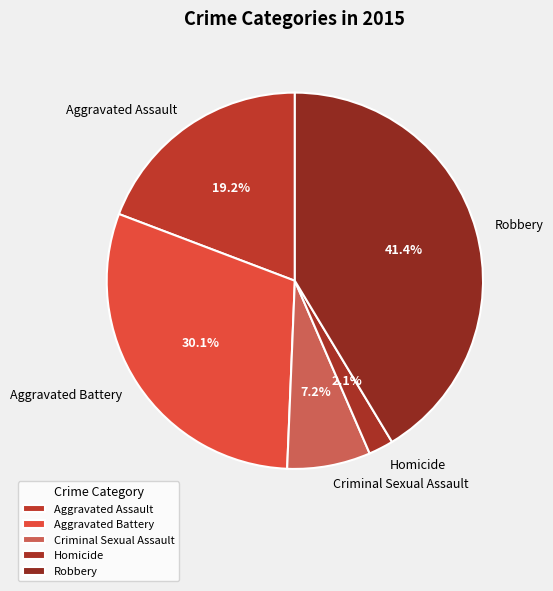

Is there a majority slice in this chart?

No